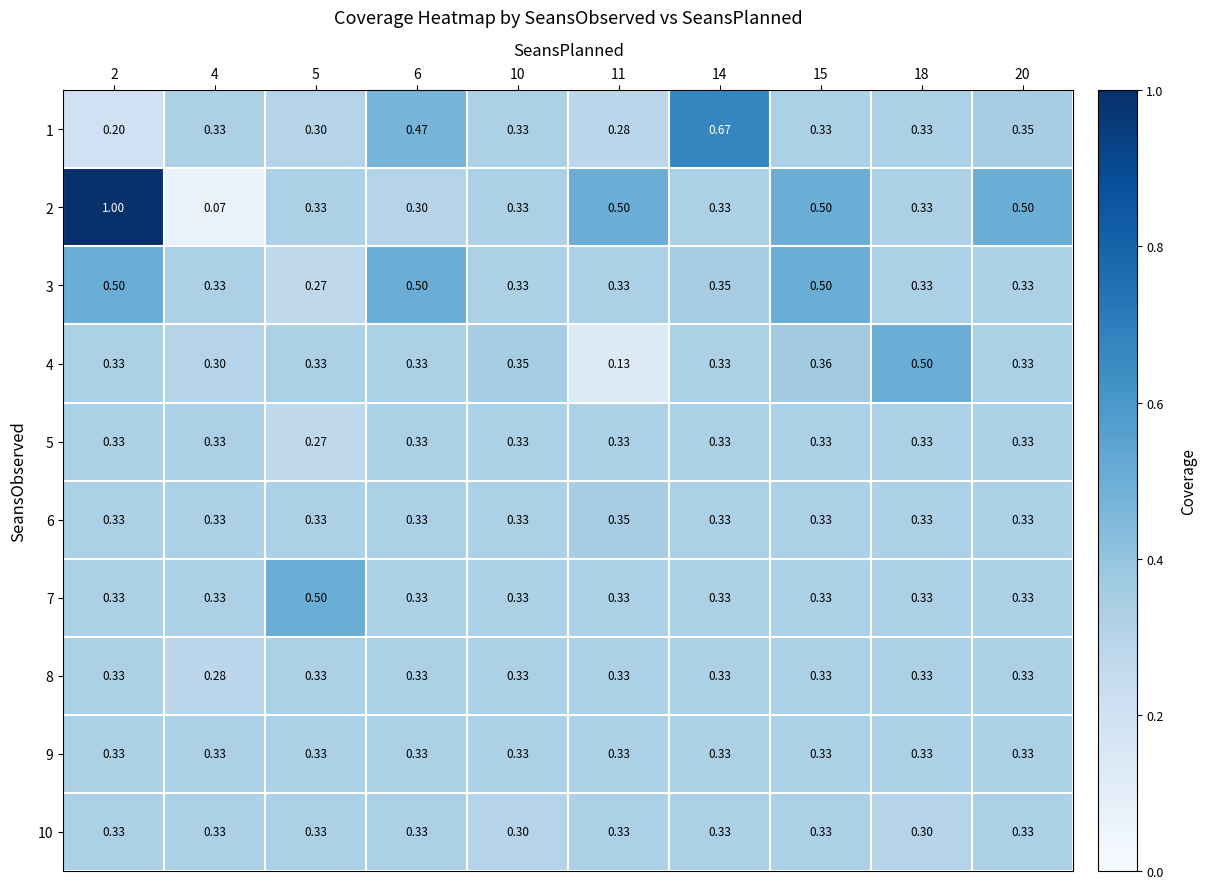

Is the value of 4 at 5 greater than the value of 1 at 6?

No